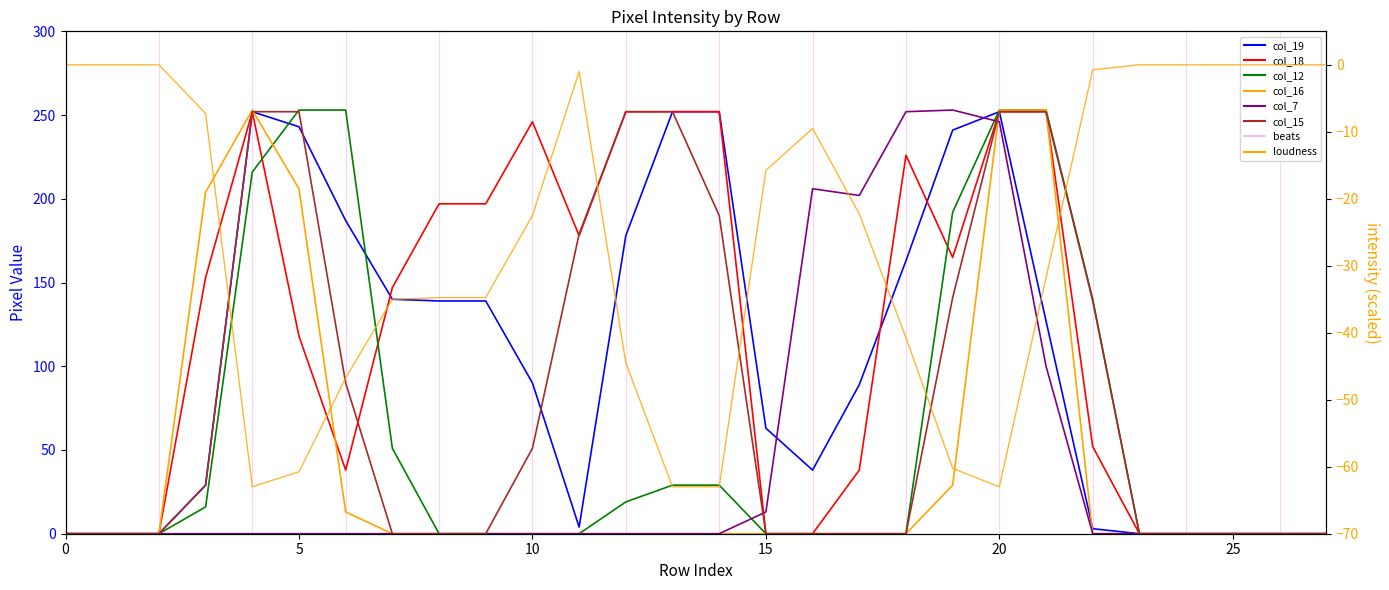

Is the value of col_19 at 16 greater than the value of col_7 at 13?

Yes